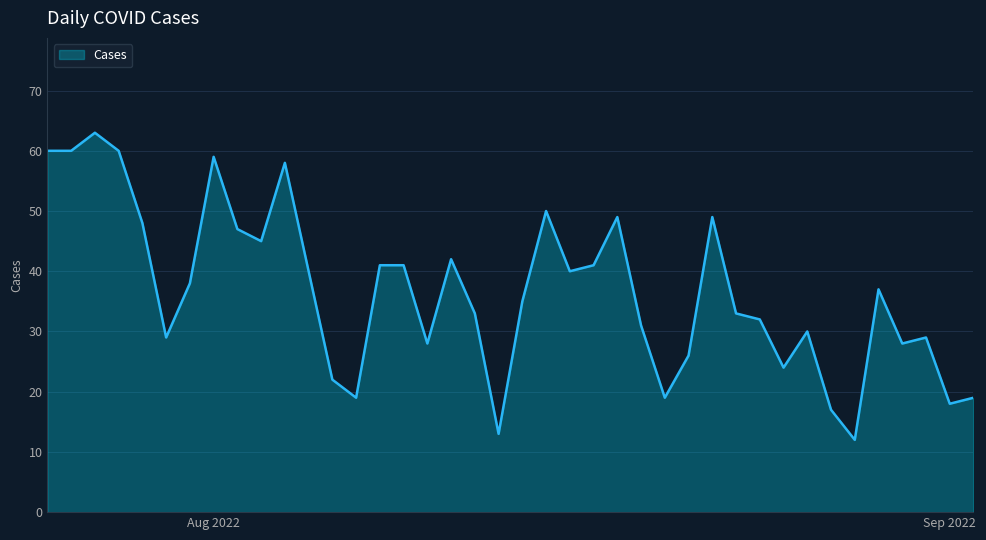

What is the smallest value displayed?

12